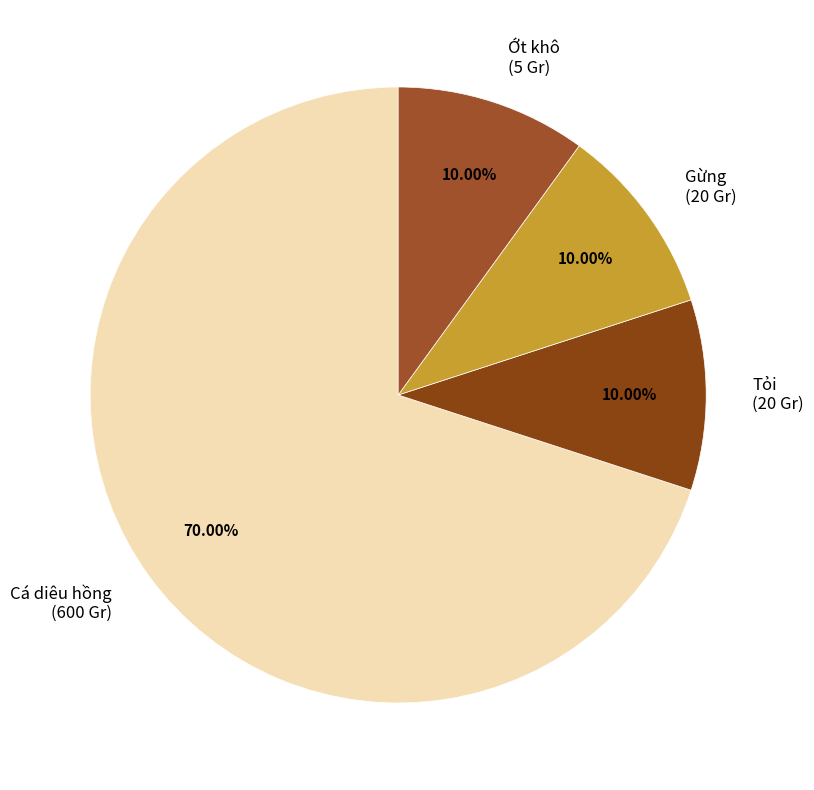

Is there any slice that represents more than half of the pie?

Yes